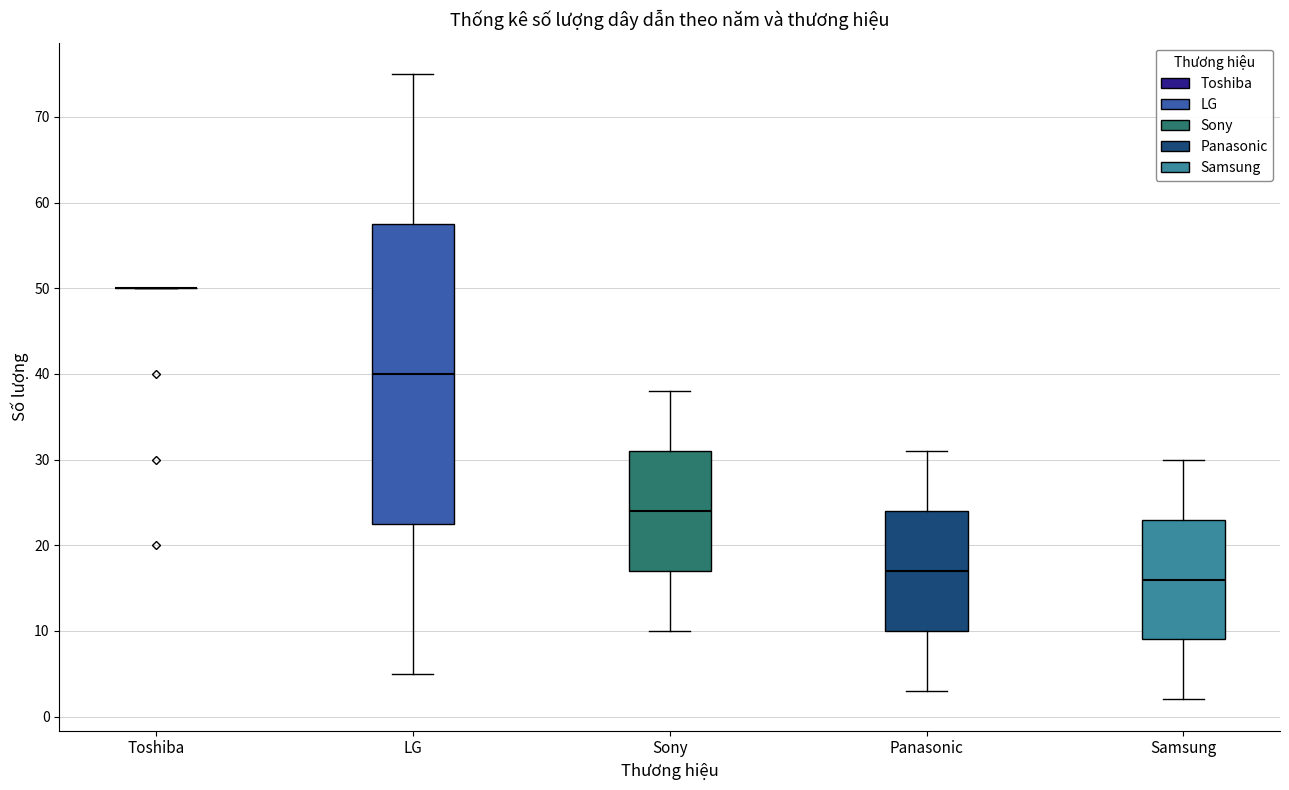

Reading left to right, transcribe this box plot: for each box, give where its median line is, the range the box spans, and where its two whiskers end, as read against the y-axis. The values are not printed on the chart, so give them approximately, as read against the axis.

Toshiba: box collapsed to a line at 50, whiskers 50 to 50
LG: median 40, box 23 to 58, whiskers 5 to 75
Sony: median 24, box 17 to 31, whiskers 10 to 38
Panasonic: median 17, box 10 to 24, whiskers 3 to 31
Samsung: median 16, box 9 to 23, whiskers 2 to 30